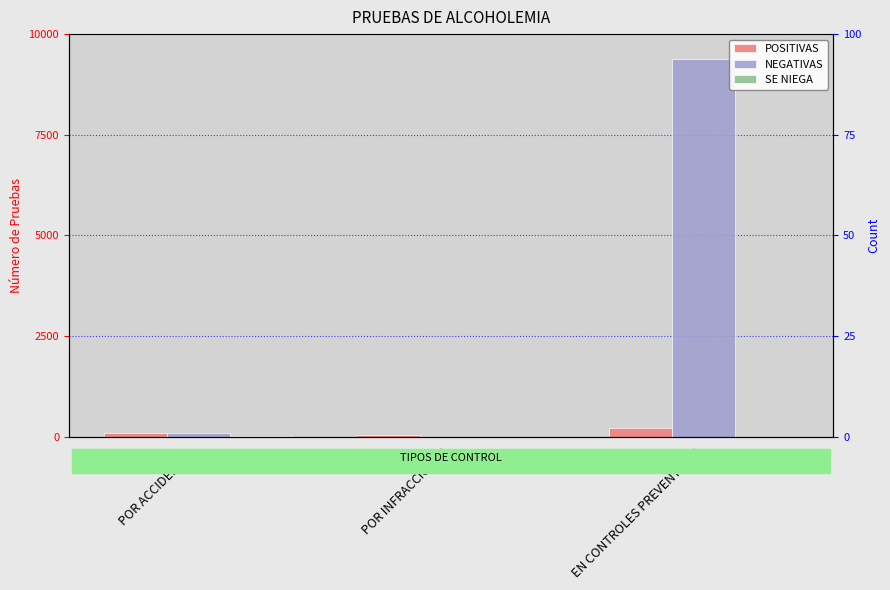

What is the sum of the POSITIVAS values at POR ACCIDENTES and POR INFRACCIONES?

137